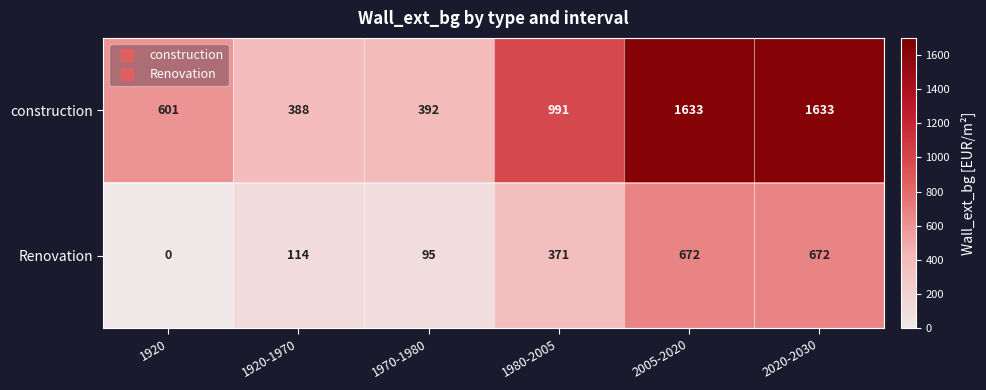

The value of Renovation at 1920 is 247. True or false?

False